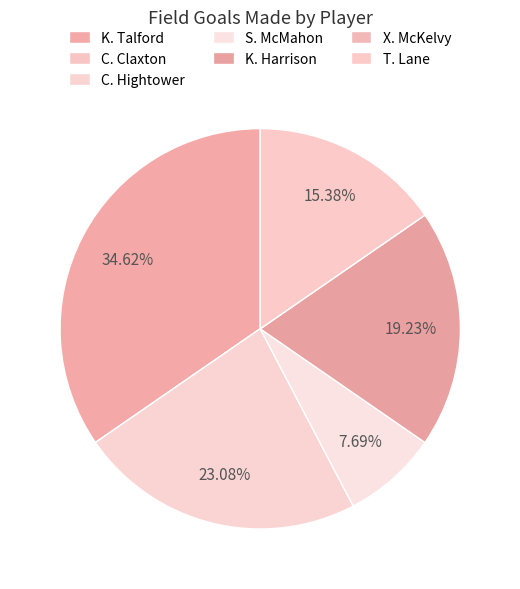

Which slice is the largest?

K. Talford